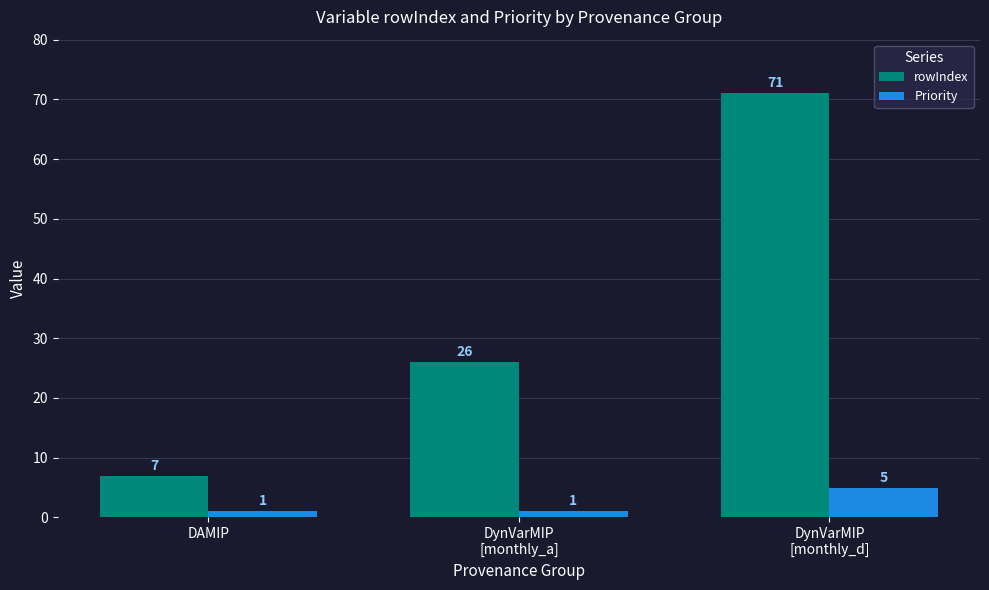

Rank the series by their maximum value, from lowest to highest.

Priority, rowIndex